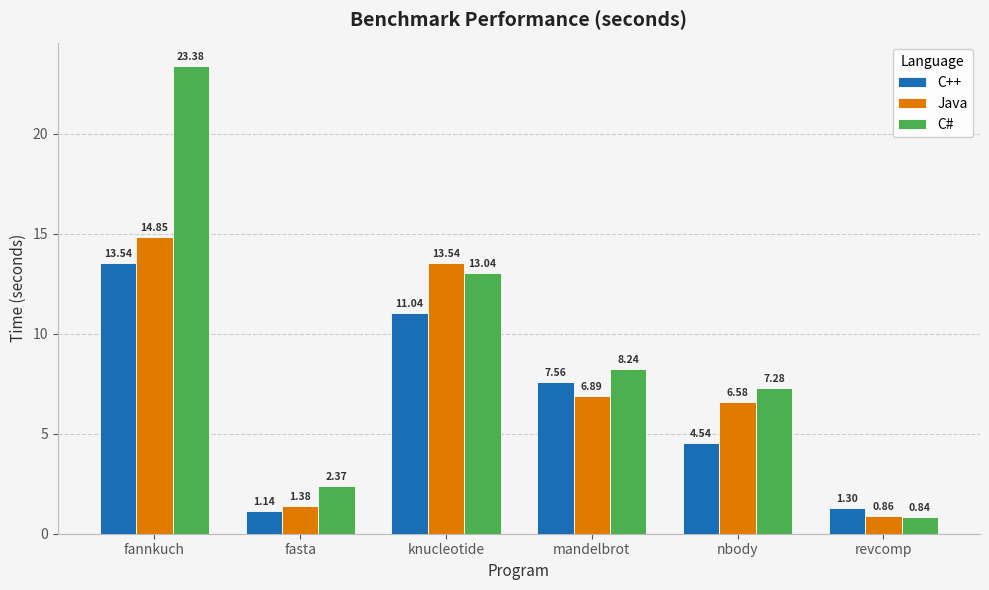

How many values in the C# series exceed 8?

3